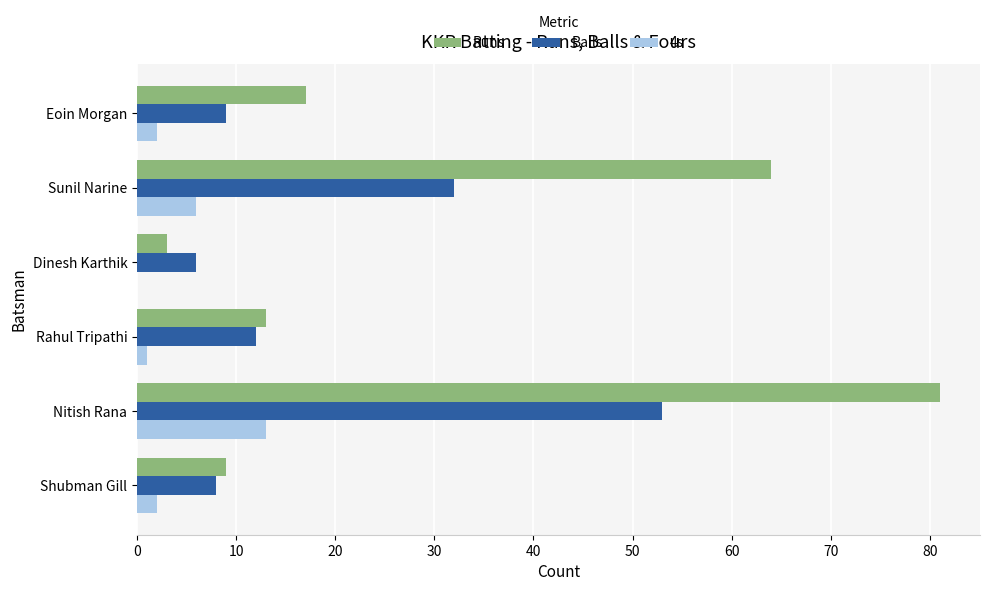

Count the number of data series in this chart.

3